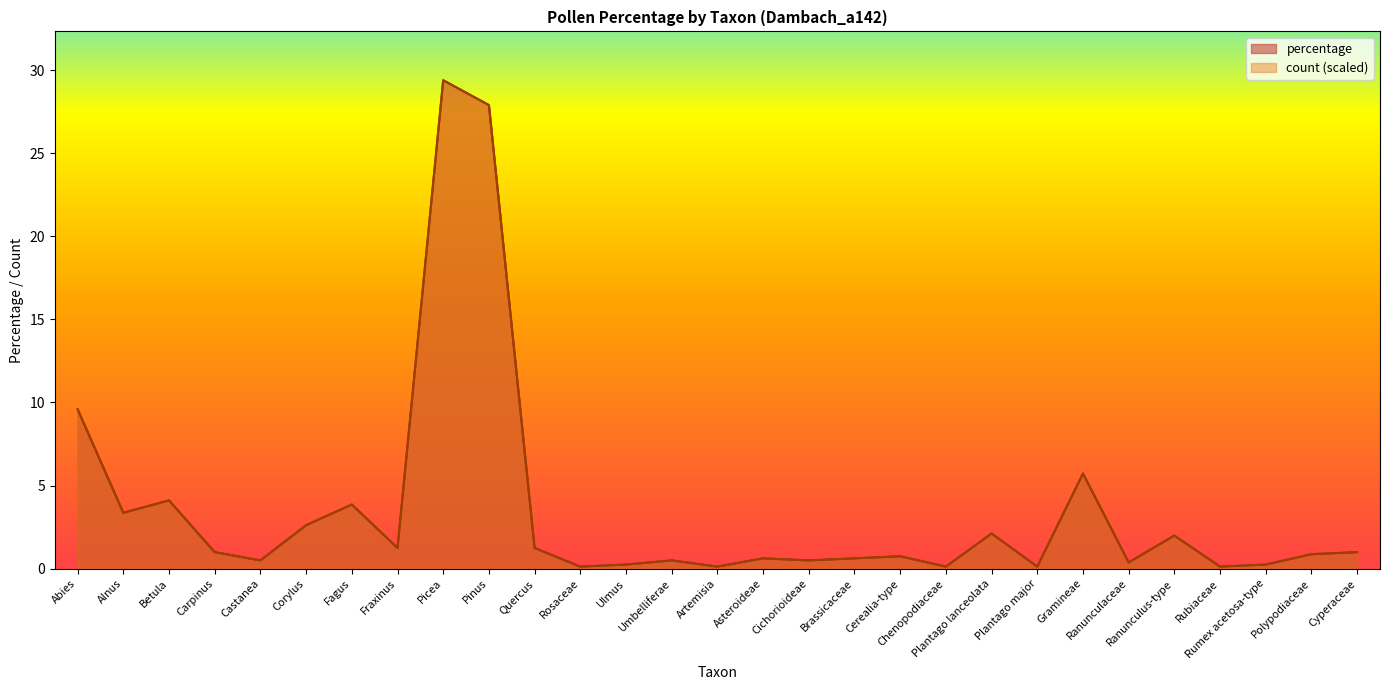

Which category has the highest value across all series?

Picea